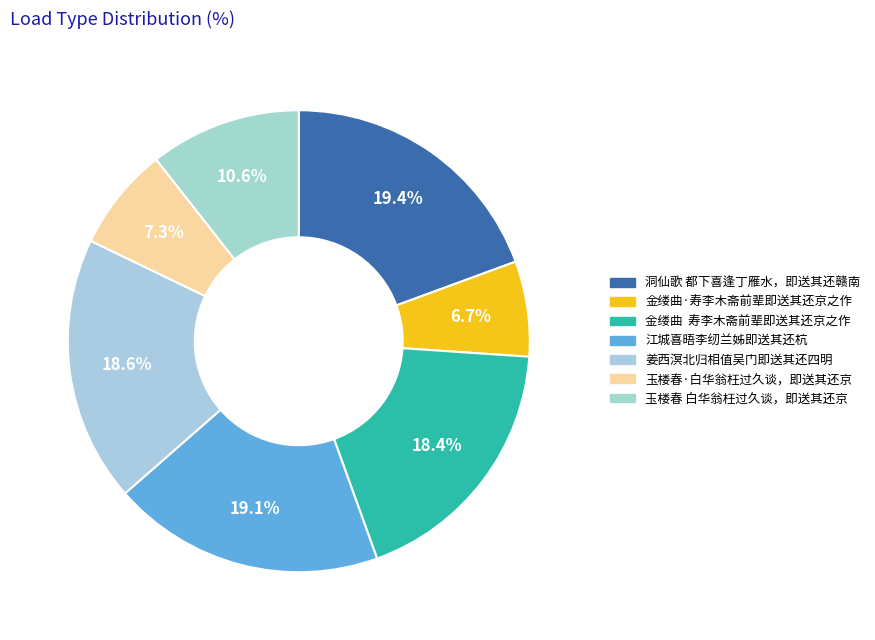

Count the number of slices in the pie.

7